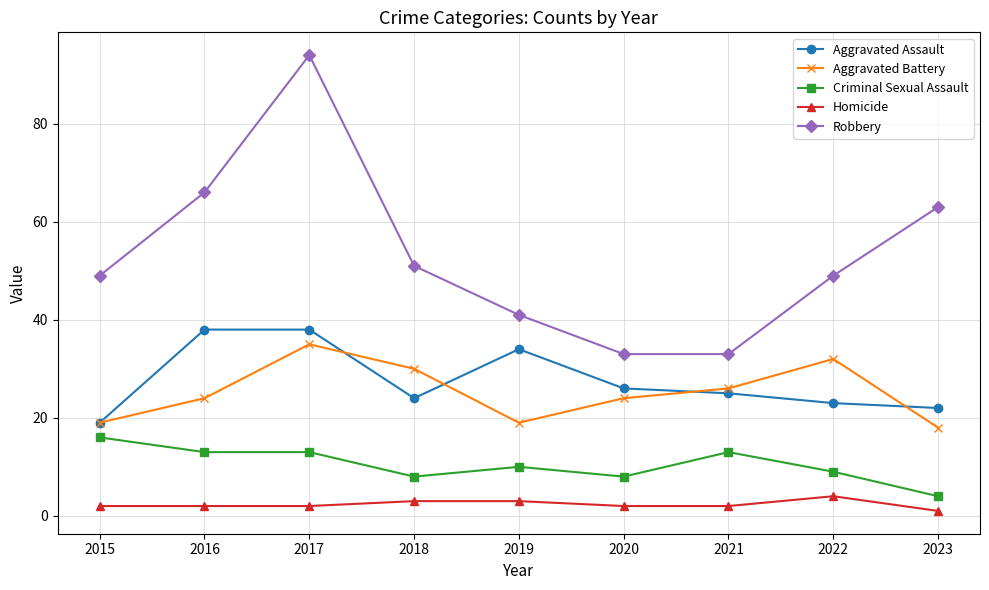

Which series has the largest range (max minus min)?

Robbery